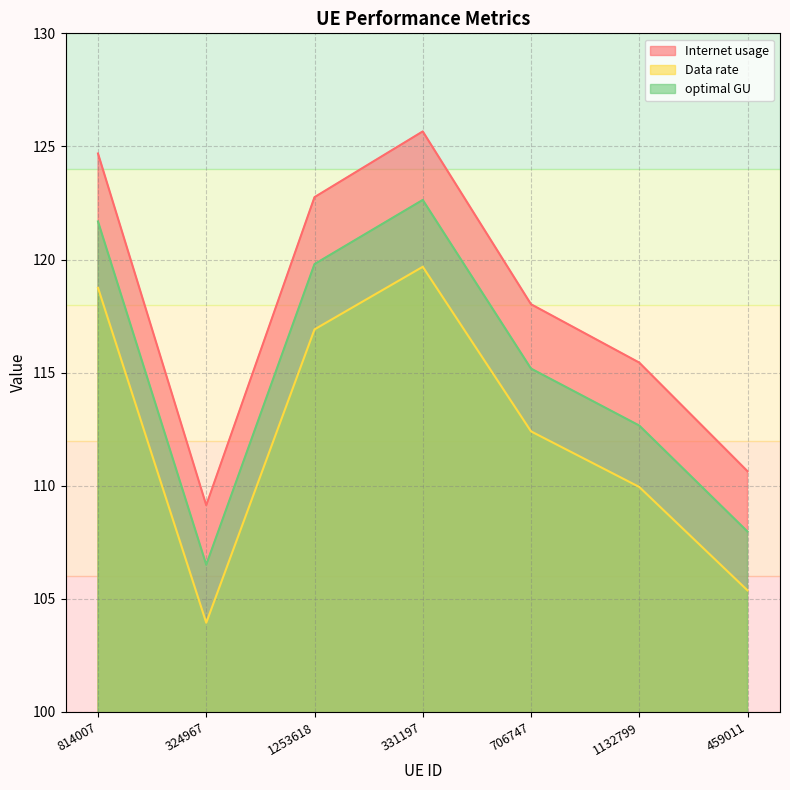

What is the average value of the Internet usage series?

118.1